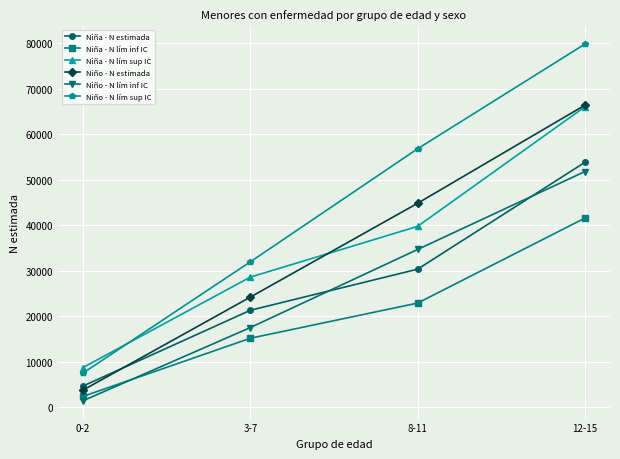

Is it true that Niña - N lím sup IC equals 28603 at 3-7?

True